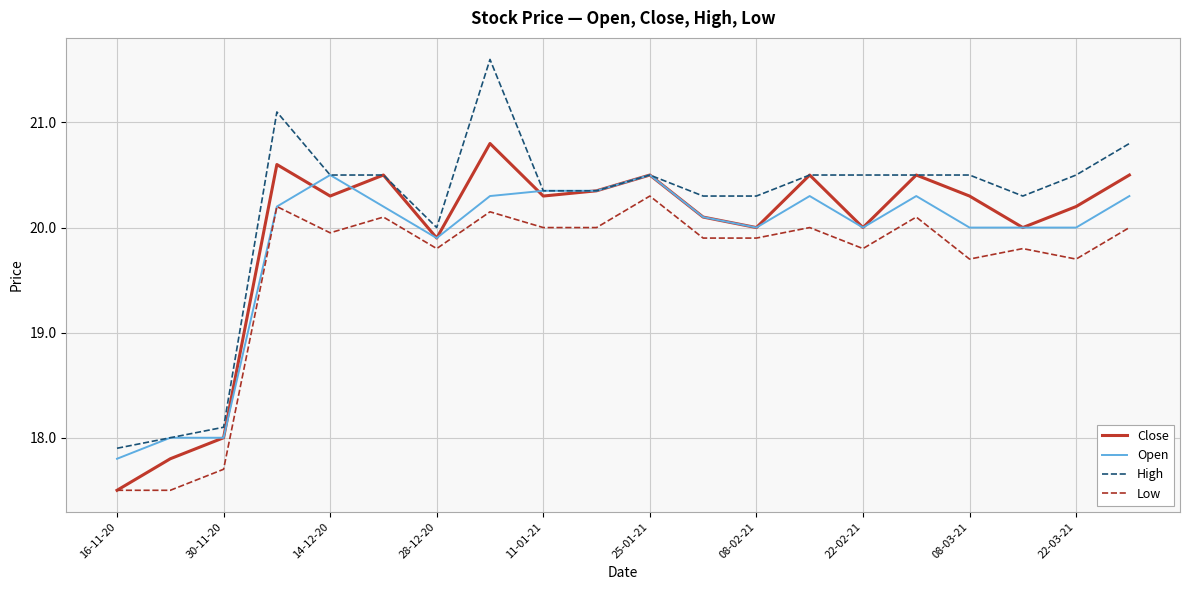

What is the sum of all Low values?

392.1